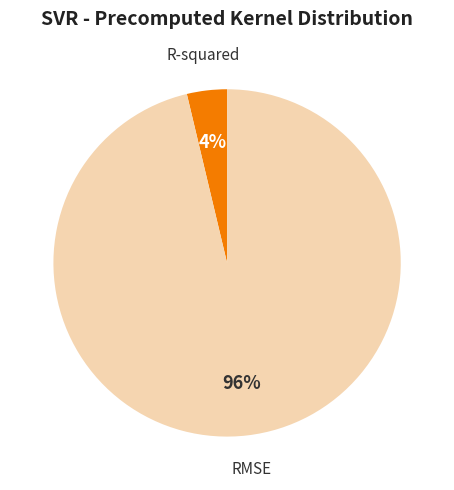

To the nearest percent, what percentage of the pie is RMSE?

96%